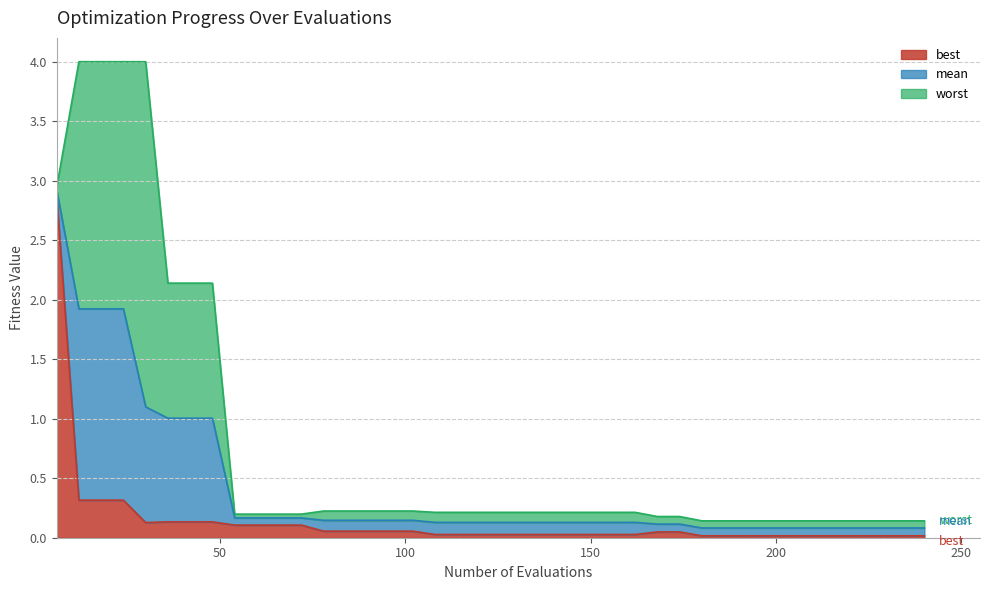

True or false: mean and best intersect in this chart.

False